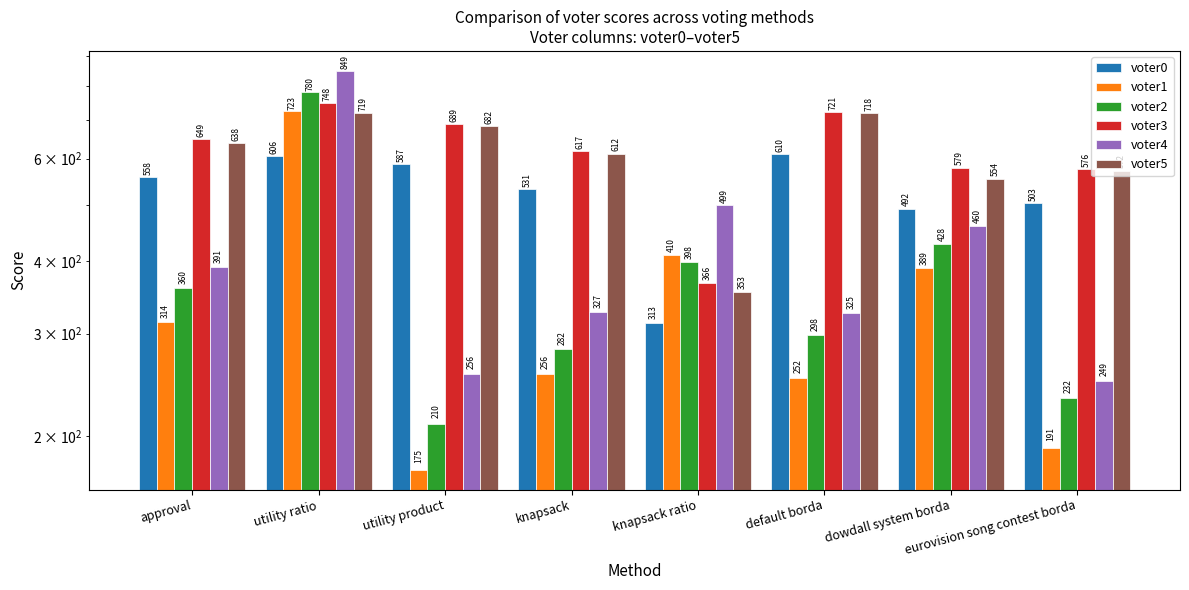

What position from the right is knapsack ratio?

4